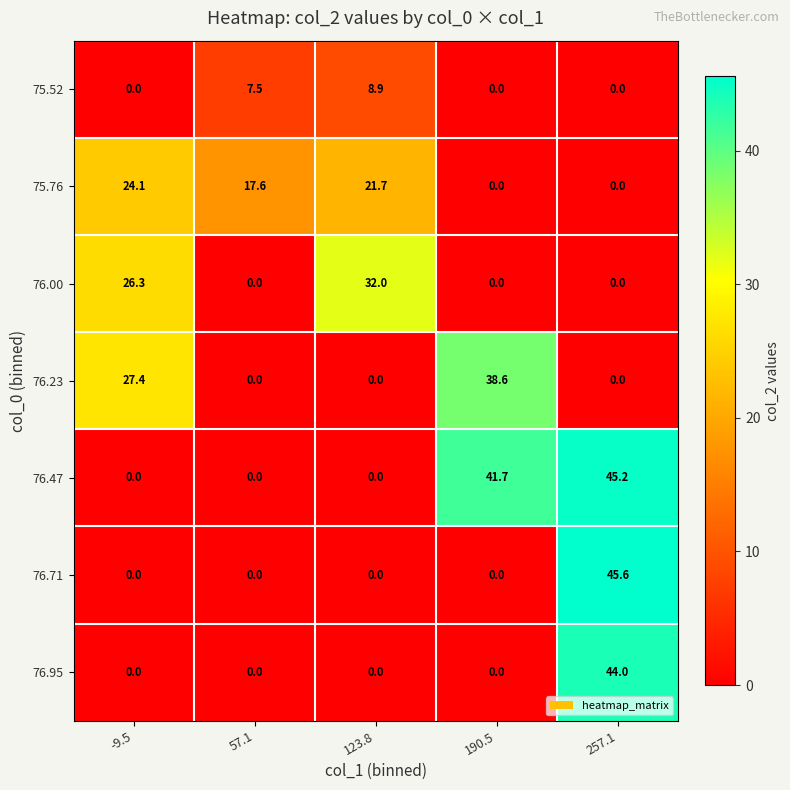

At which category is the sum across all series the highest?

257.1